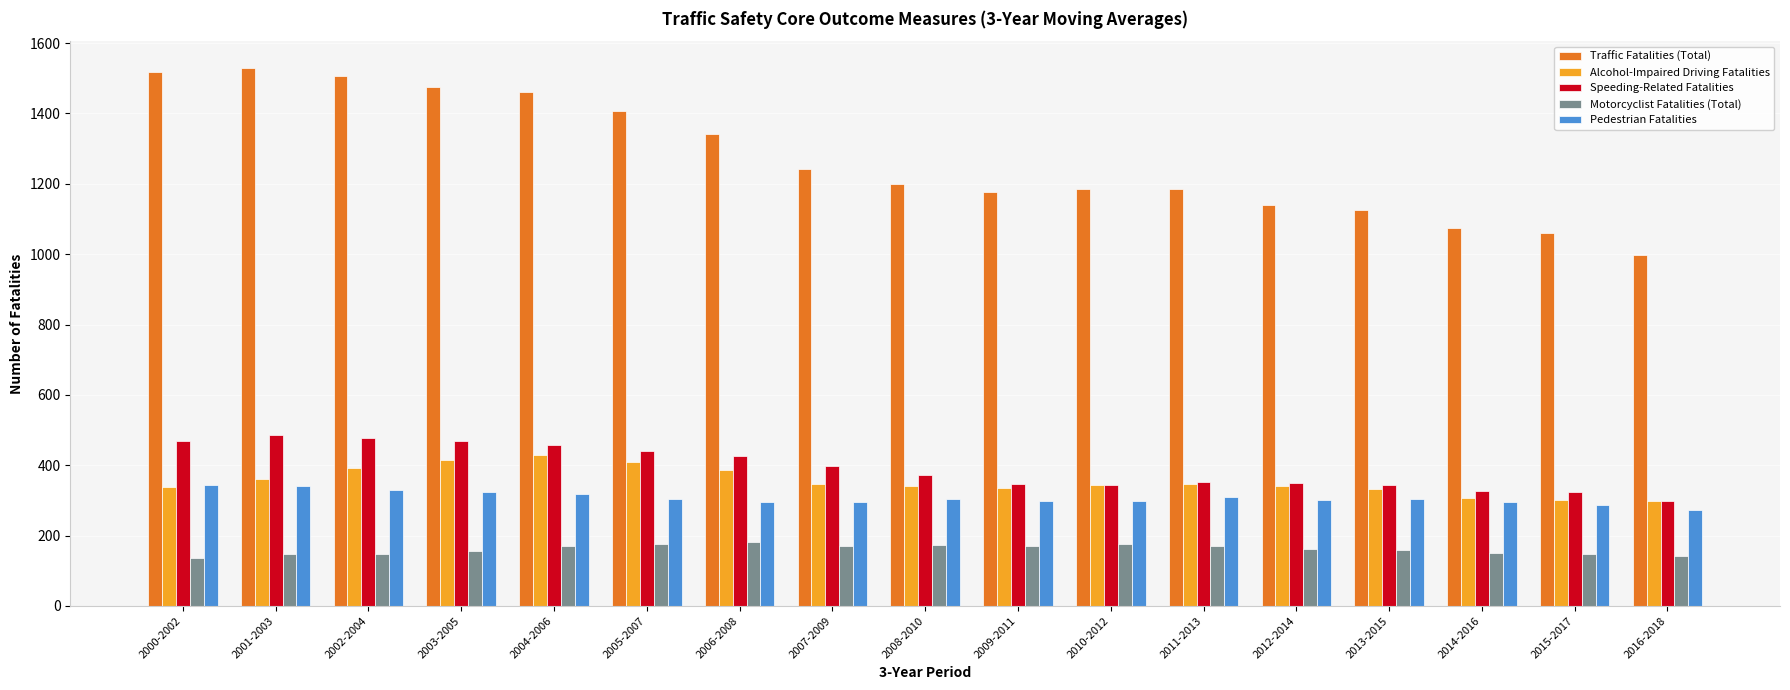

The Motorcyclist Fatalities (Total) series shows 170 at 2011-2013. True or false?

True